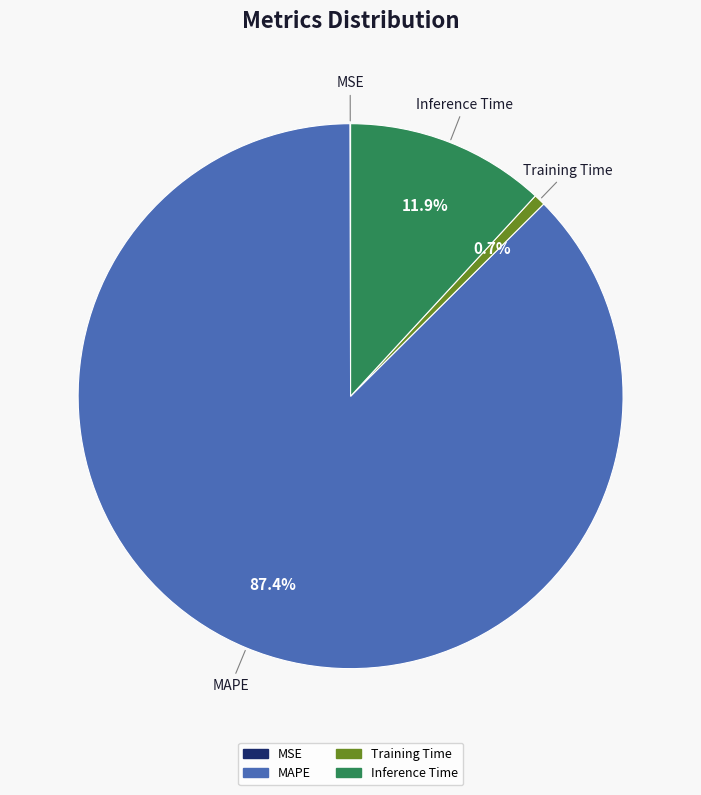

Does any single category account for the majority?

Yes